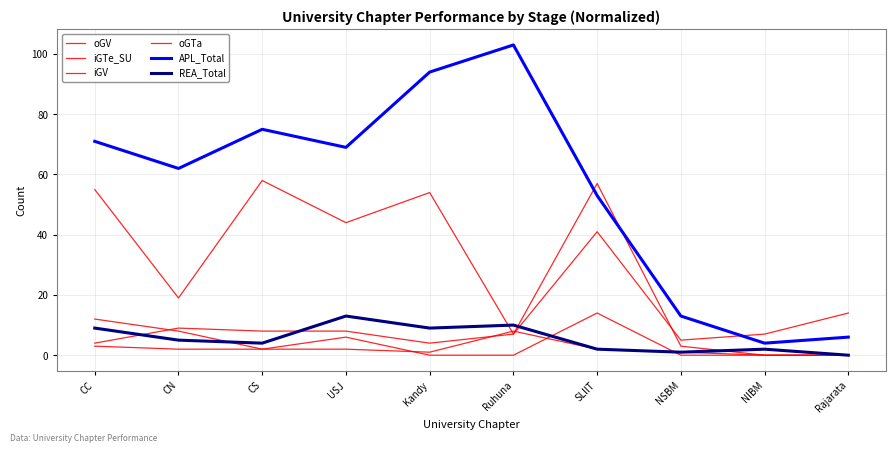

Reading left to right, transcribe all the data shown in this chart.

oGV: CC=55	CN=19	CS=58	USJ=44	Kandy=54	Ruhuna=7	SLIIT=41	NSBM=5	NIBM=7	Rajarata=14
iGTe_SU: CC=12	CN=8	CS=2	USJ=6	Kandy=0	Ruhuna=0	SLIIT=14	NSBM=0	NIBM=0	Rajarata=0
iGV: CC=3	CN=2	CS=2	USJ=2	Kandy=1	Ruhuna=8	SLIIT=2	NSBM=1	NIBM=0	Rajarata=0
oGTa: CC=4	CN=9	CS=8	USJ=8	Kandy=4	Ruhuna=7	SLIIT=57	NSBM=3	NIBM=0	Rajarata=0
APL_Total: CC=71	CN=62	CS=75	USJ=69	Kandy=94	Ruhuna=103	SLIIT=53	NSBM=13	NIBM=4	Rajarata=6
REA_Total: CC=9	CN=5	CS=4	USJ=13	Kandy=9	Ruhuna=10	SLIIT=2	NSBM=1	NIBM=2	Rajarata=0